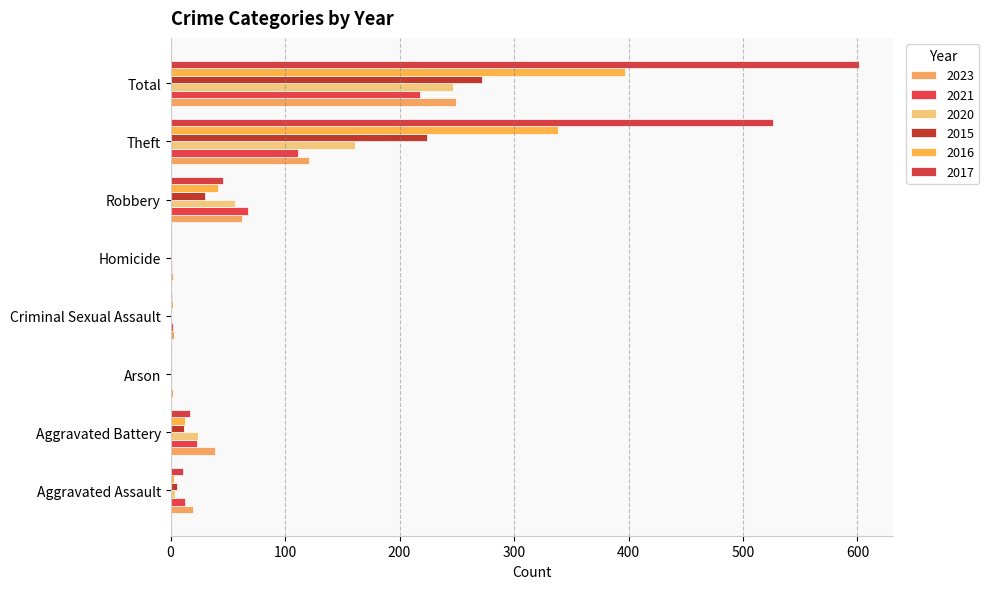

What position from the right is Homicide?

4